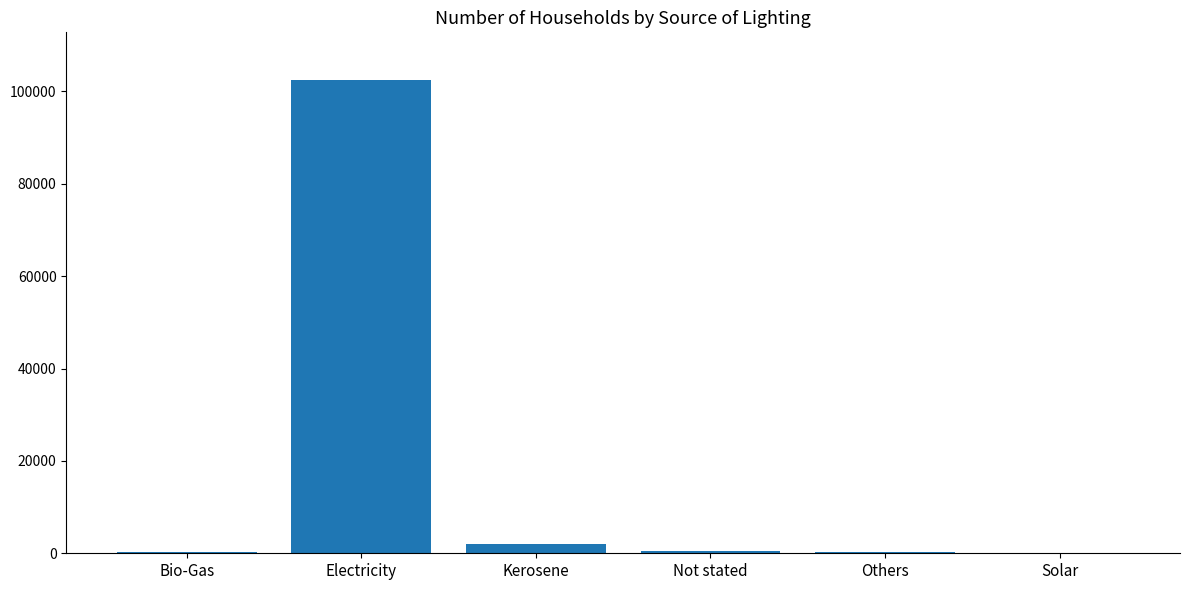

The value at Electricity is 150983. True or false?

False